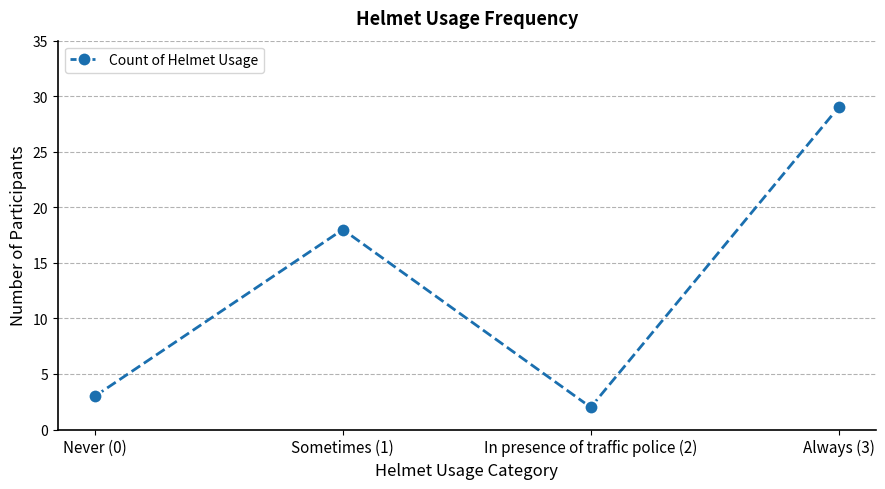

How many values are below 18?

2